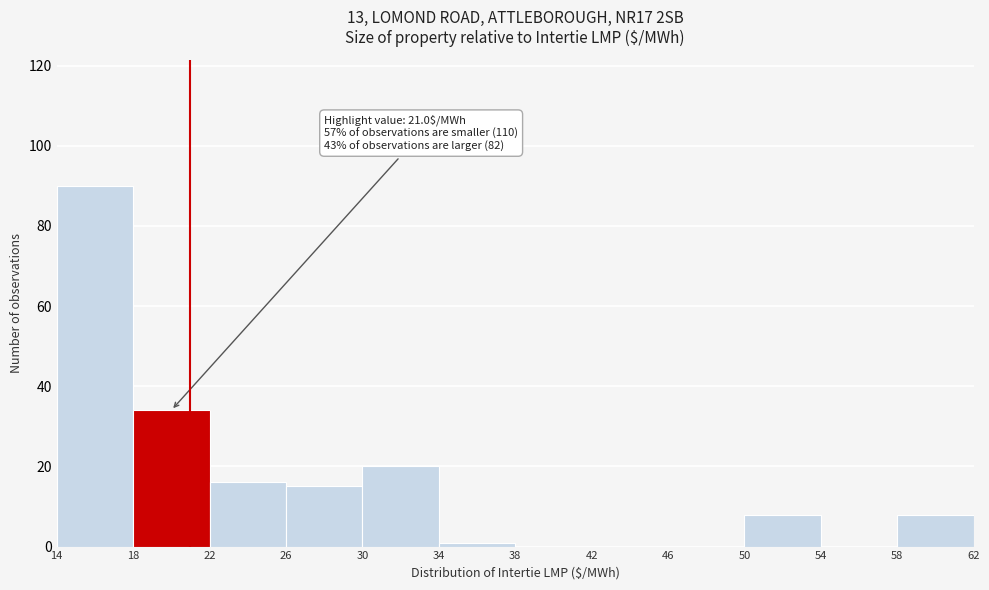

Over which range of the x-axis is the bar tallest?

14 to 18